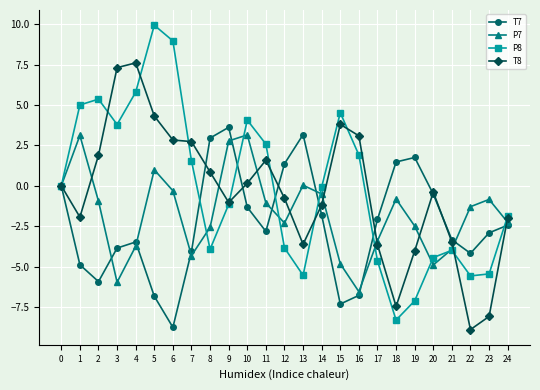

Between 18 and 24, which series saw the biggest shift?

P8